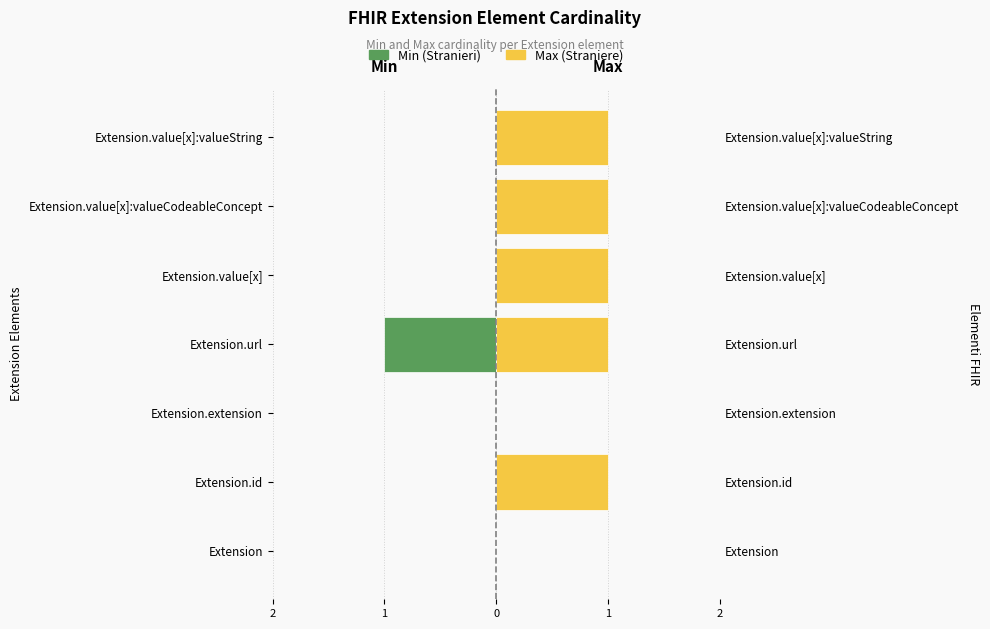

Which series changed the most between Extension.id and Extension.value[x]:valueString?

Min (Stranieri)